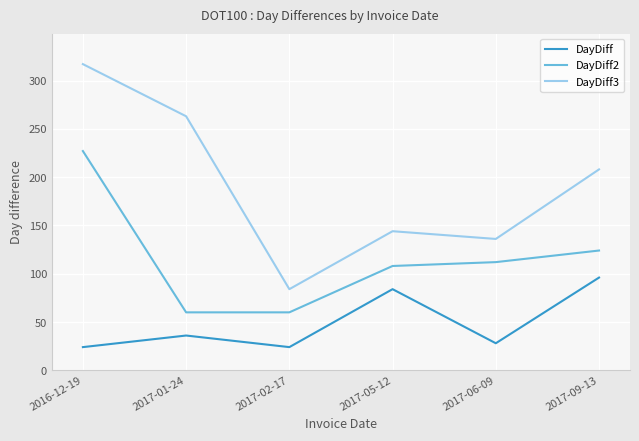

At which label does DayDiff2 first exceed 112?

2016-12-19